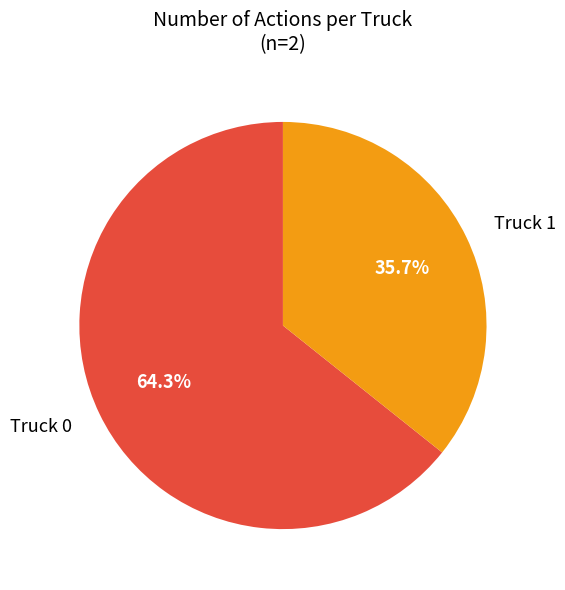

Is there a majority slice in this chart?

Yes